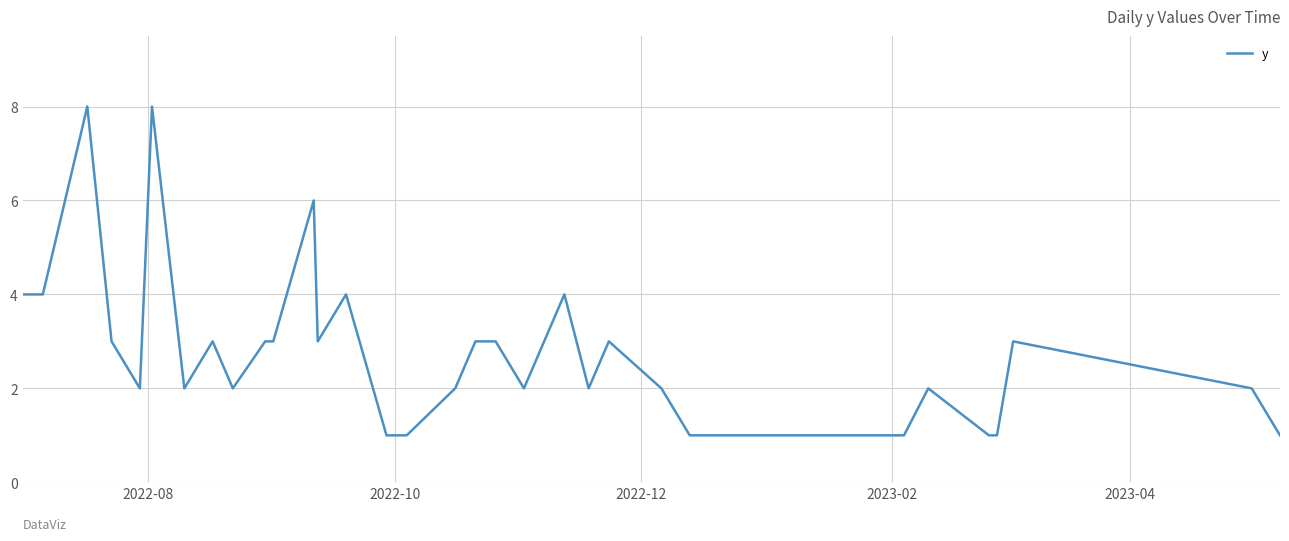

What is the greatest value displayed?

8